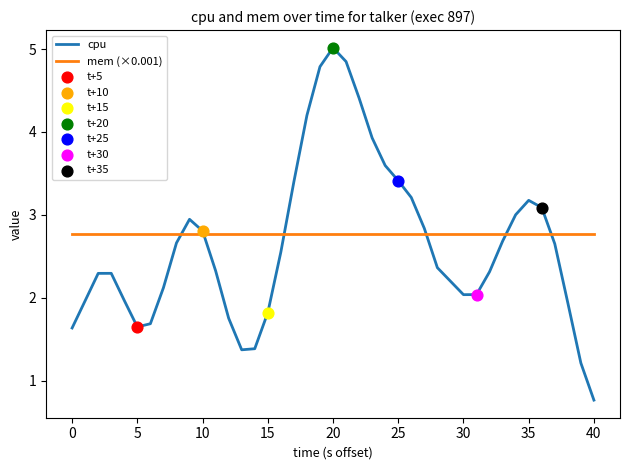

What is the maximum value shown in the chart?

5.0